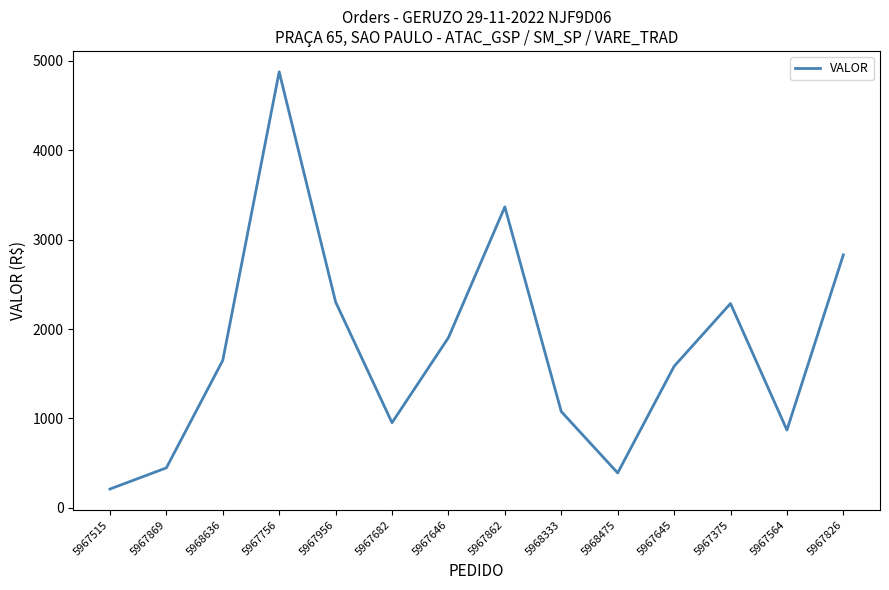

What is the difference between the second highest and minimum values?

3156.9